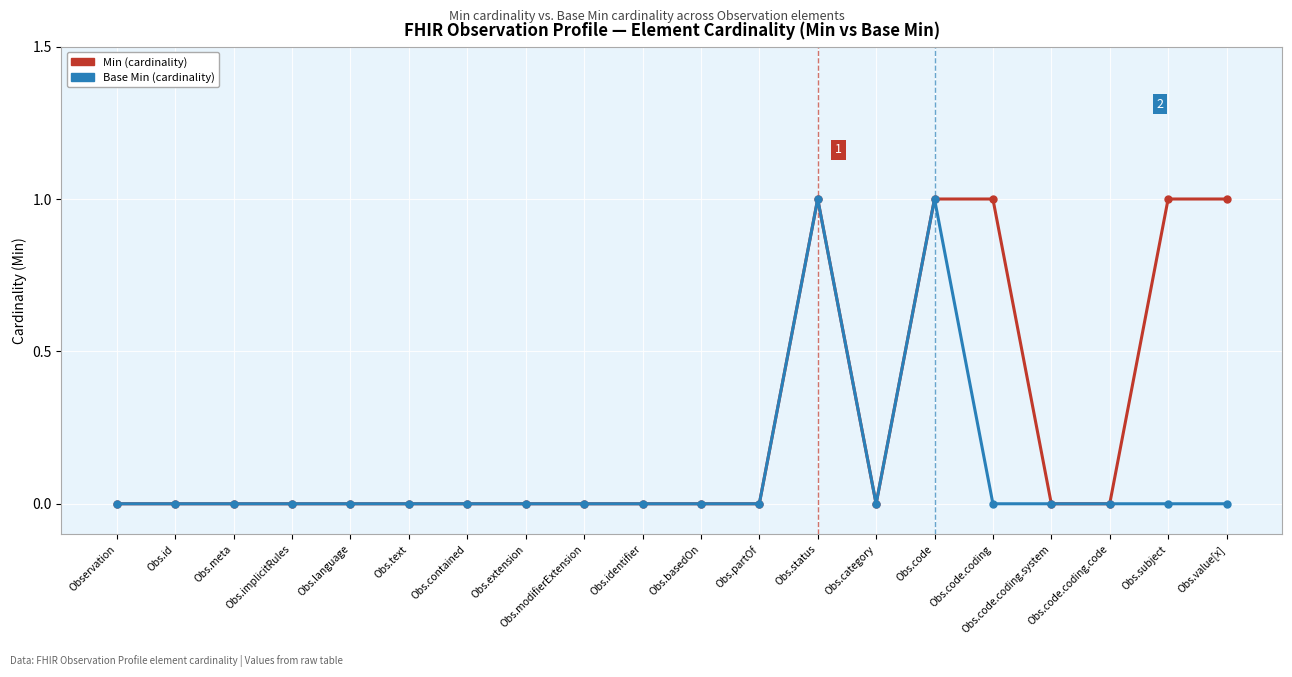

List the series in order of their overall mean, lowest first.

Base Min (cardinality), Min (cardinality)